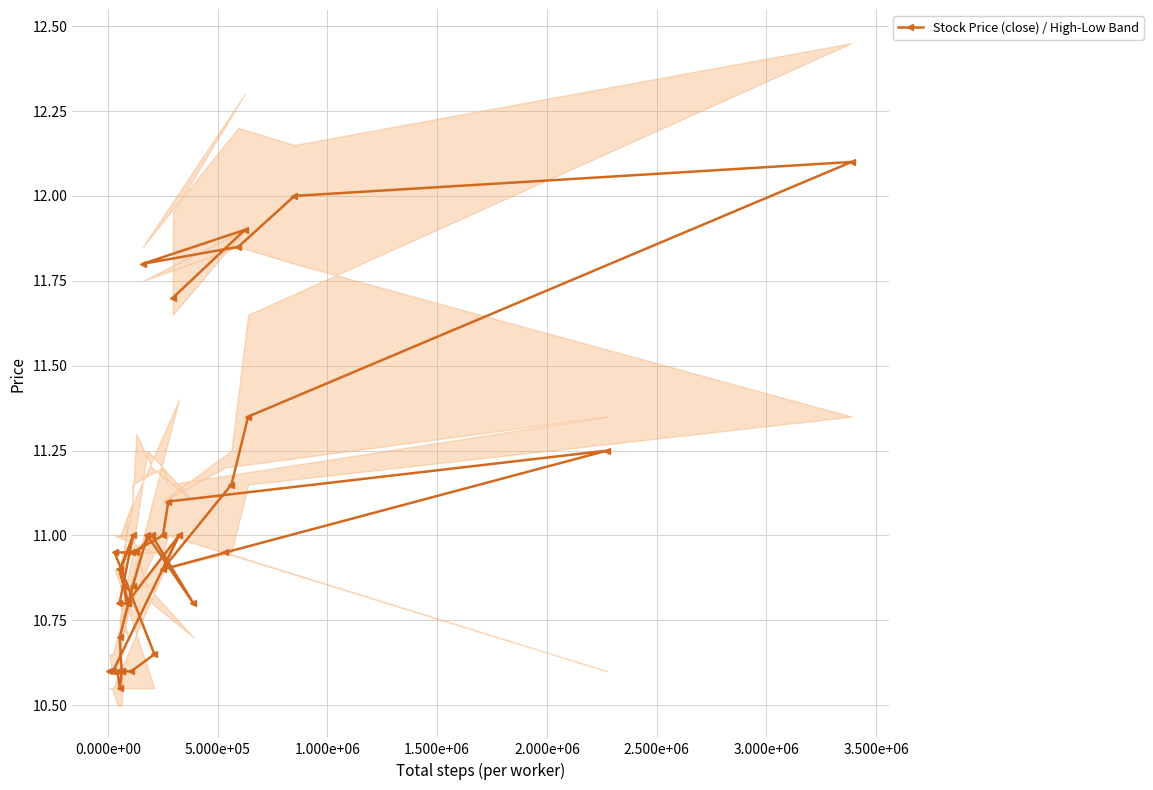

What is the value of the 30th point from the left?

11.2